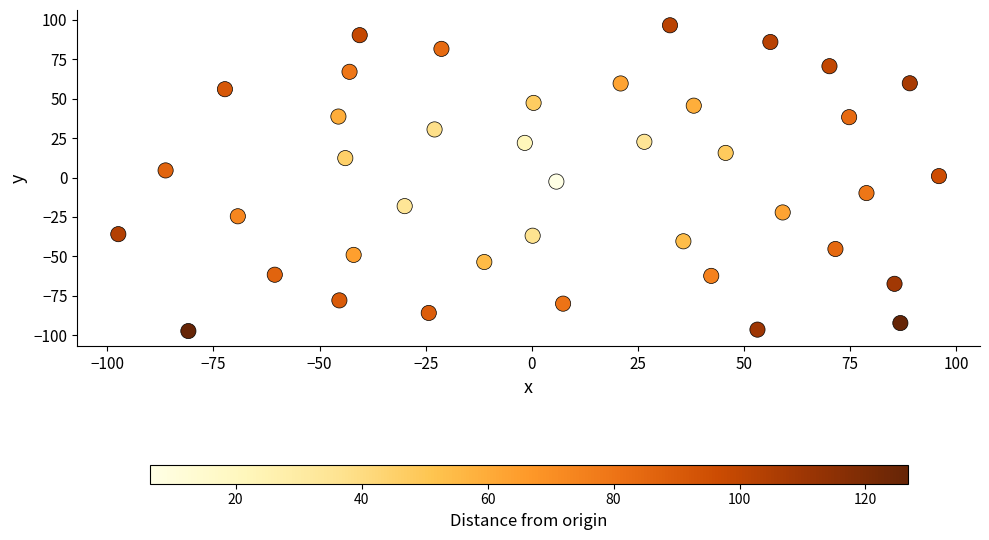

What is the range of Y values (max minus min)?

193.8